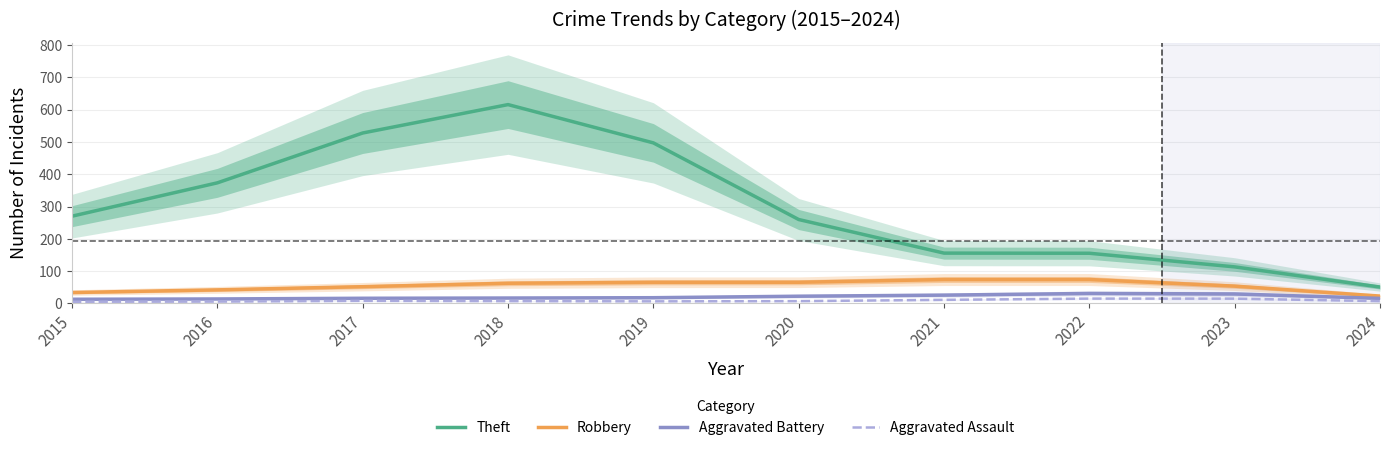

What are all the series names shown in the legend?

Theft, Robbery, Aggravated Battery, Aggravated Assault